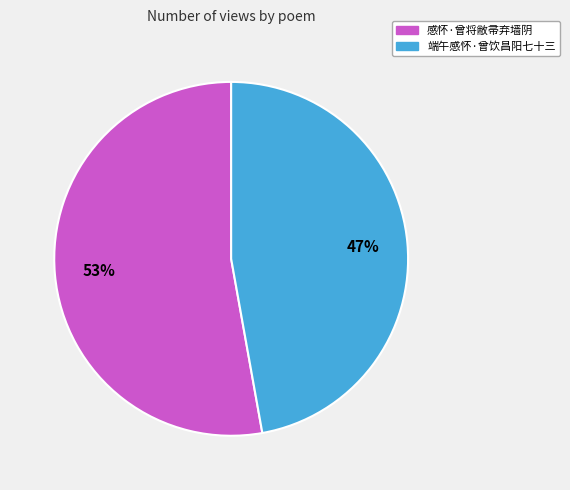

To the nearest percent, what is the combined percentage of 感怀·曾将敝帚弃墙阴 and 端午感怀·曾饮昌阳七十三?

100%